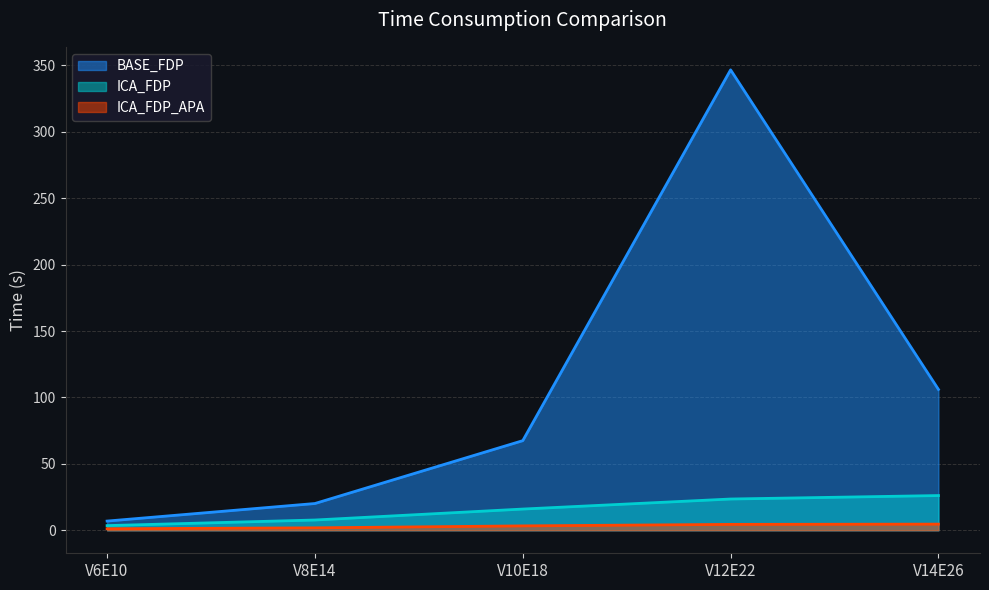

Between V12E22 and V8E14, which is larger?

V12E22